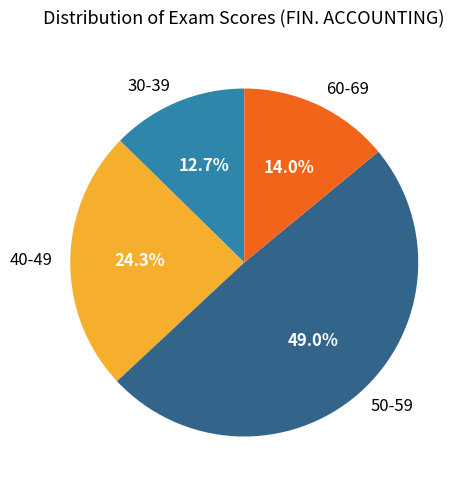

What percentage is NOT represented by 60-69?

86.0%